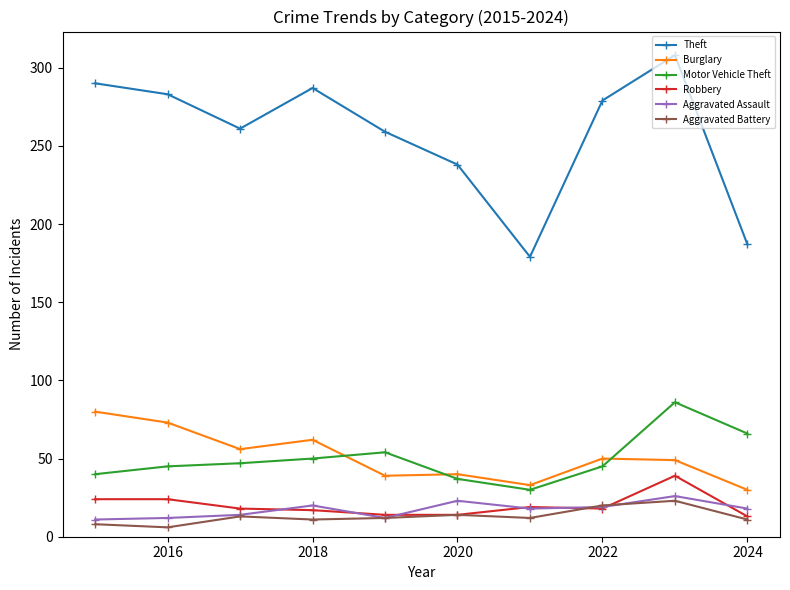

True or false: Theft and Aggravated Assault intersect in this chart.

False